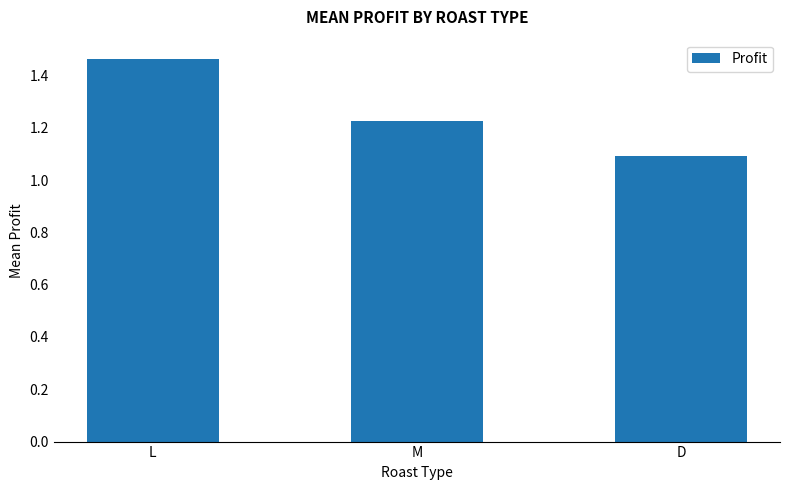

At which category does the chart reach its minimum across all series?

D